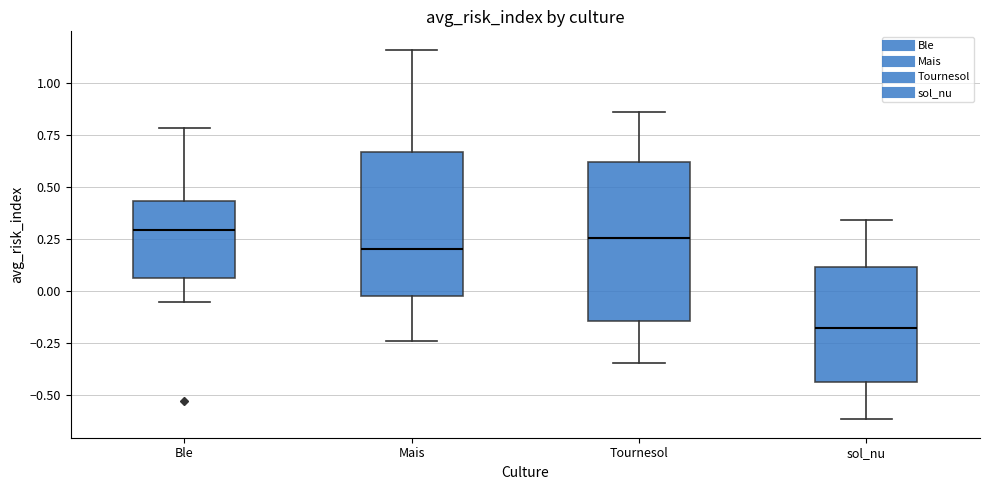

Reading left to right, transcribe this box plot: for each box, give where its median line is, the range the box spans, and where its two whiskers end, as read against the y-axis. The values are not printed on the chart, so give them approximately, as read against the axis.

Ble: median 0.30, box 0.05 to 0.45, whiskers -0.05 to 0.80
Mais: median 0.20, box 0.00 to 0.65, whiskers -0.25 to 1.15
Tournesol: median 0.25, box -0.15 to 0.60, whiskers -0.35 to 0.85
sol_nu: median -0.20, box -0.45 to 0.10, whiskers -0.60 to 0.35